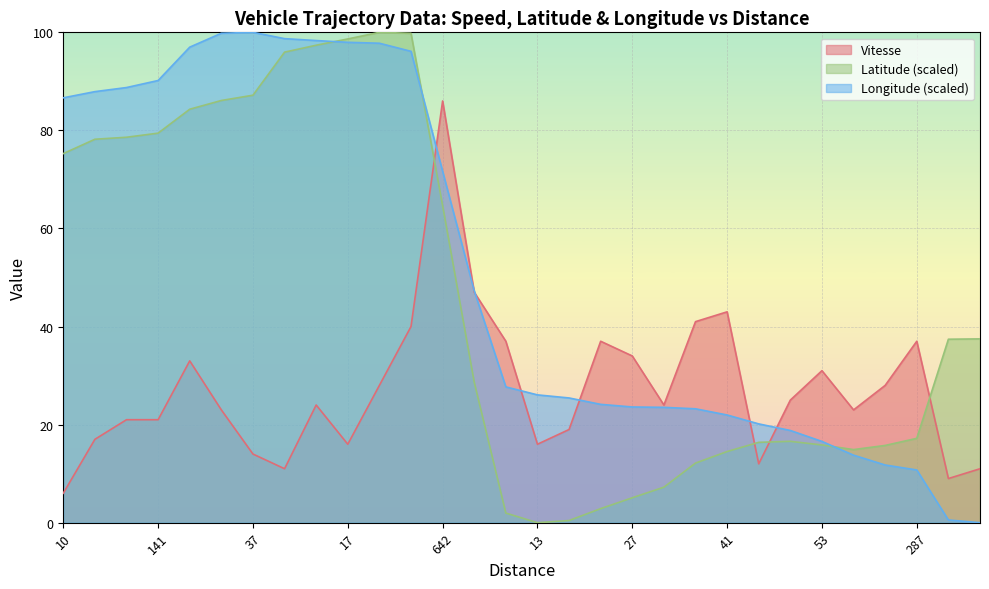

What is the total value across all series at 17?

212.6